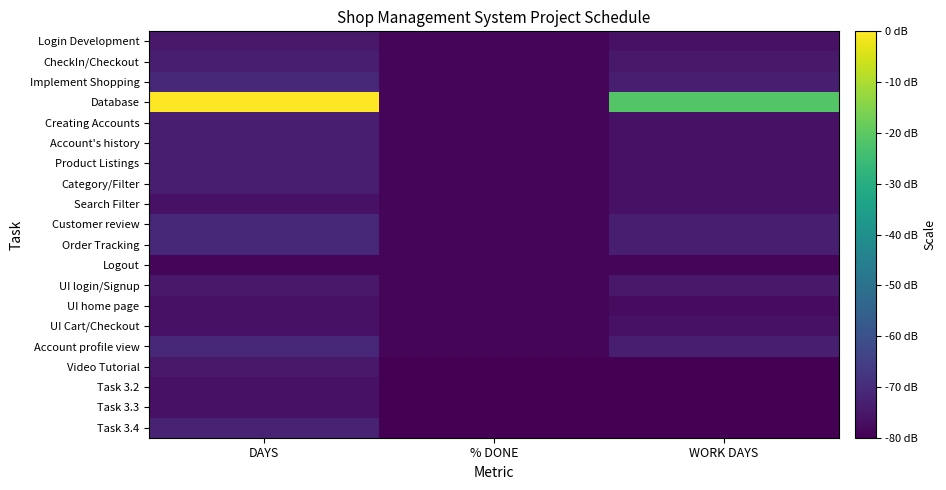

Count the number of data series in this chart.

20